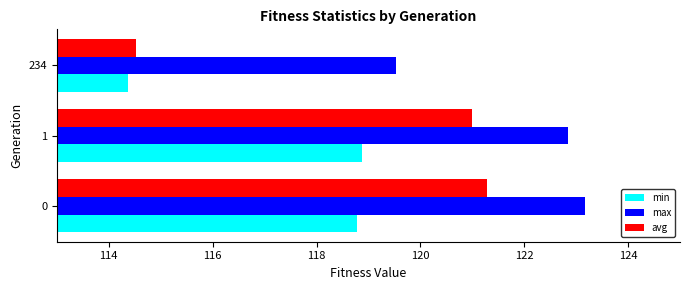

What is the difference between the highest and lowest values at 0?

4.4